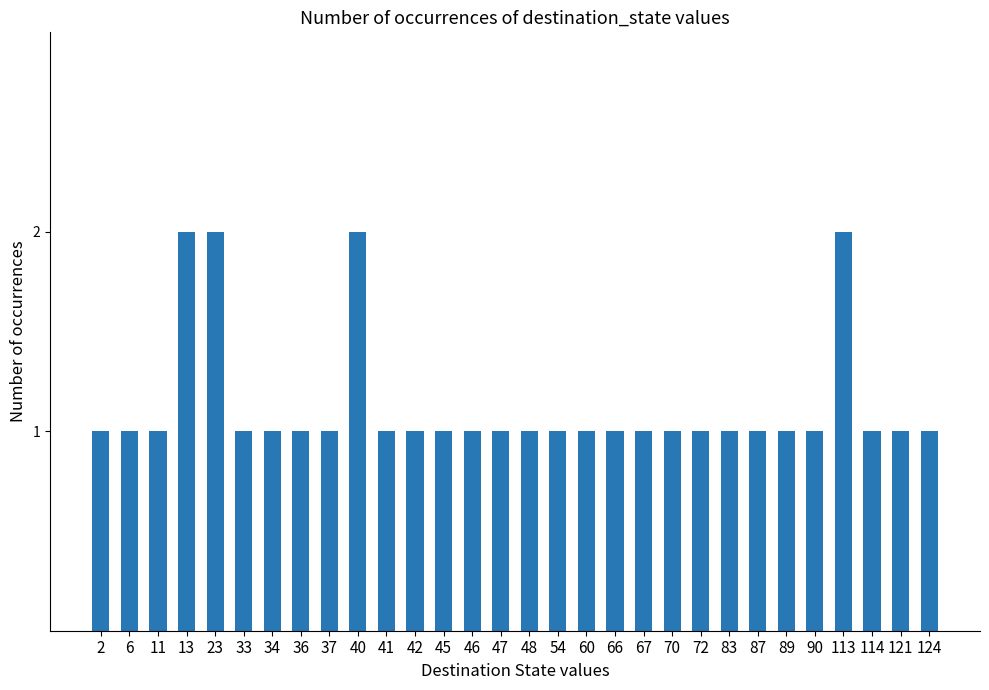

Count the values in the range 1 to 2.

30